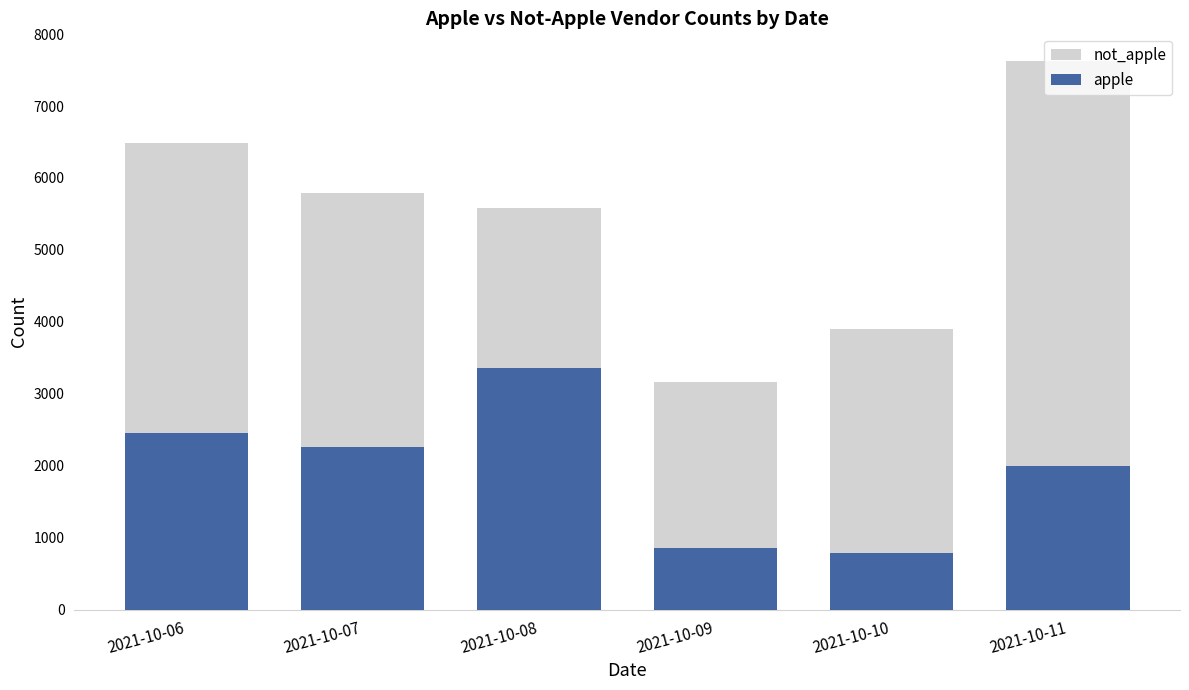

How many values in the not_apple series exceed 5785?

2